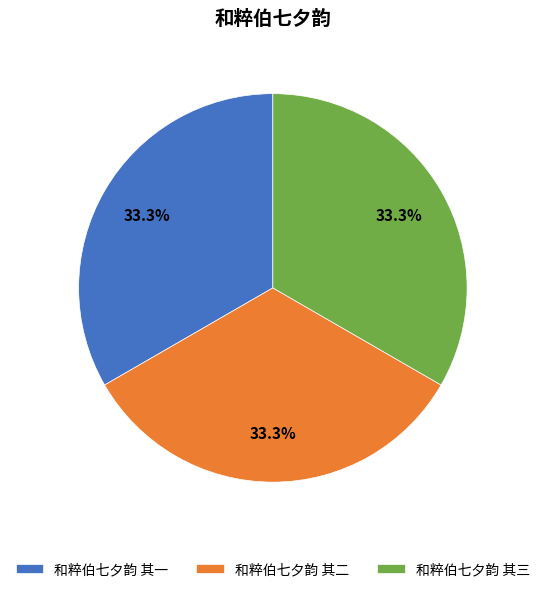

To the nearest percent, what is the combined percentage of 和粹伯七夕韵 其一 and 和粹伯七夕韵 其二?

67%